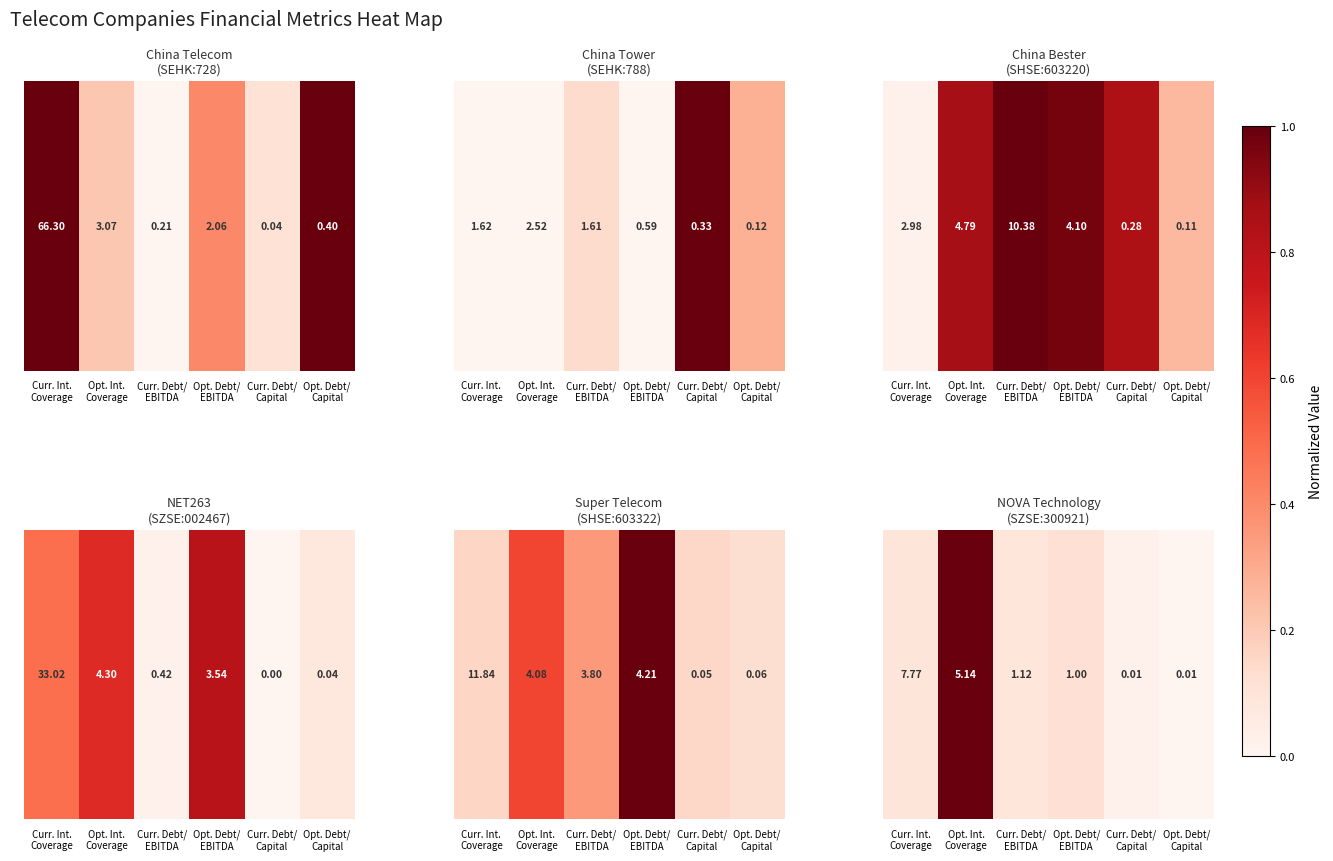

What is the average value?

0.2